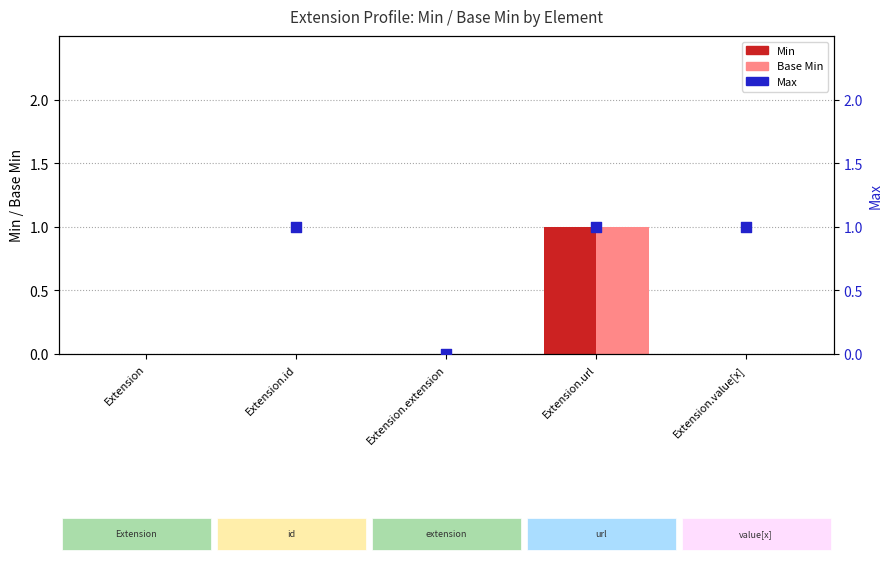

Which series contains the highest Y value?

Min